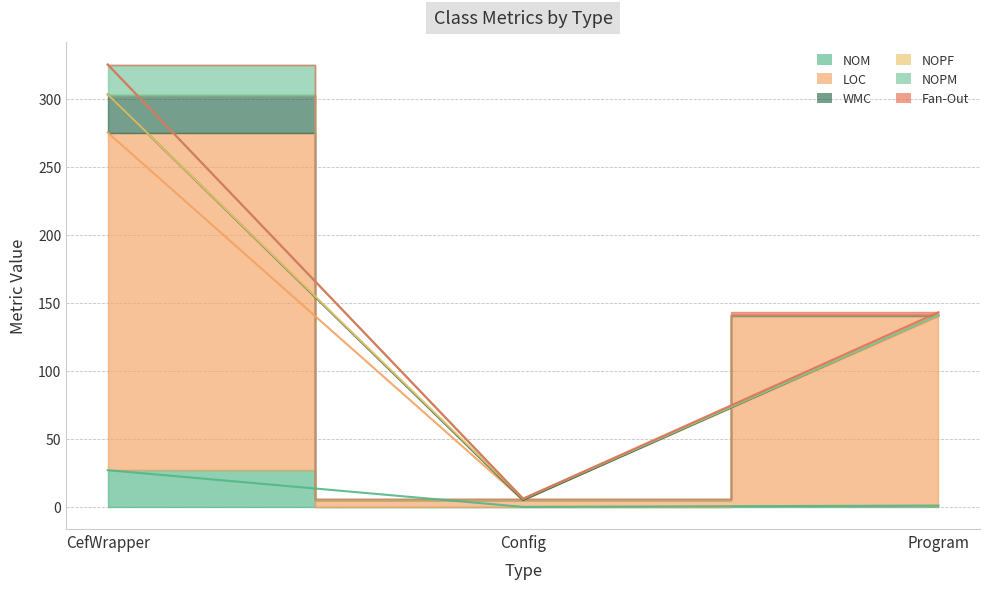

True or false: NOPM has a value of 8 at Program.

False